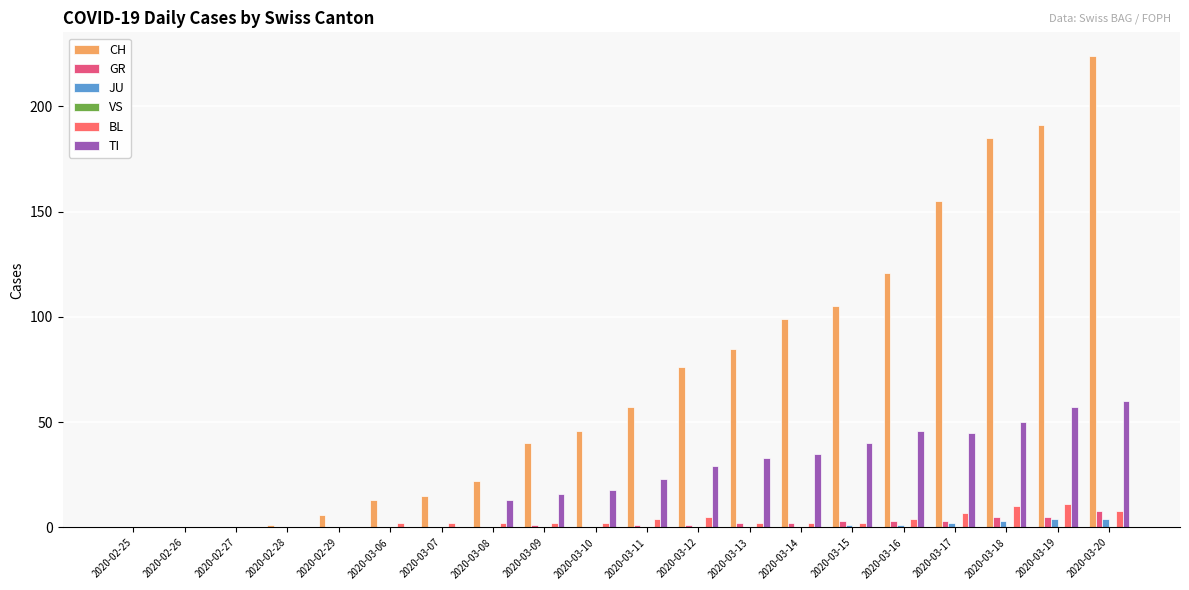

What is the sum of the TI values at 2020-03-14 and 2020-02-27?

35